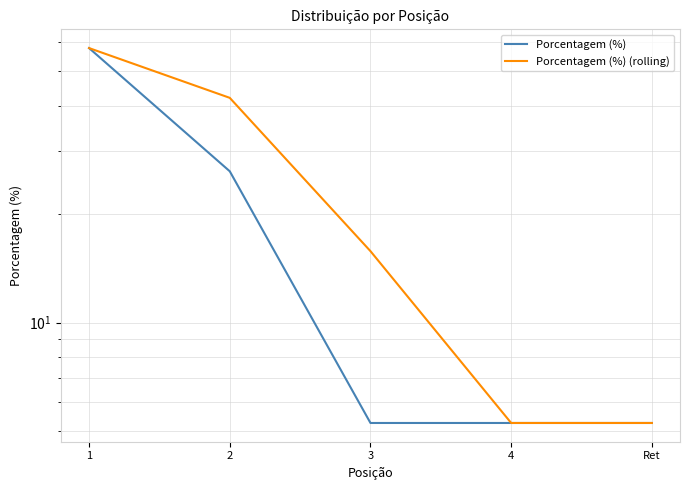

What are all the series names shown in the legend?

Porcentagem (%), Porcentagem (%) (rolling)